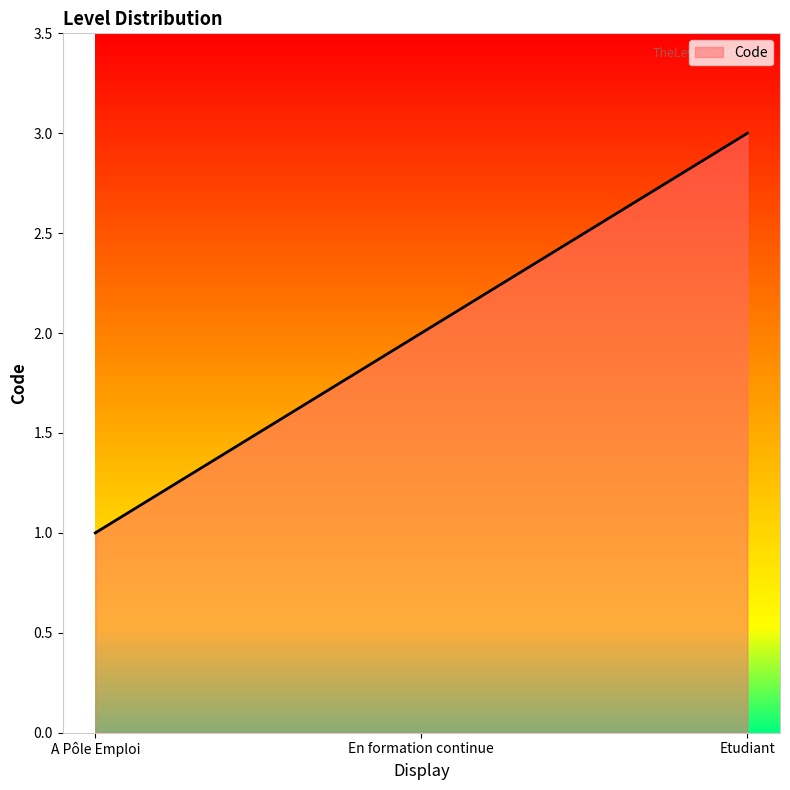

Reading left to right, what are all the values shown in this chart?

A Pôle Emploi=1	En formation continue=2	Etudiant=3